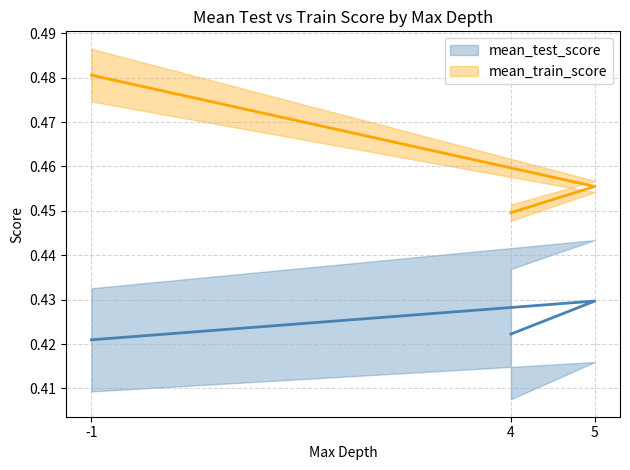

What is the total value across all series at -1?

0.9